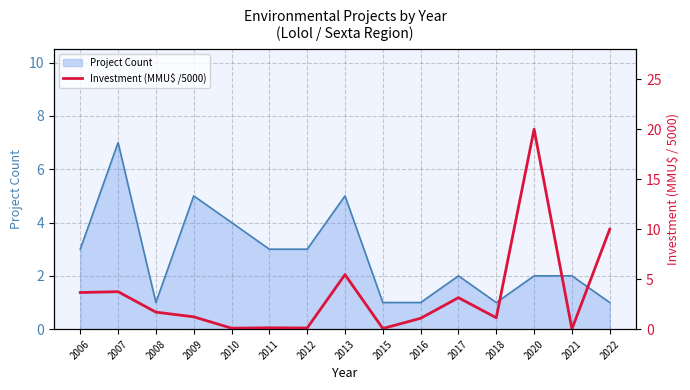

The value of Project Count at 2008 is 1. True or false?

True